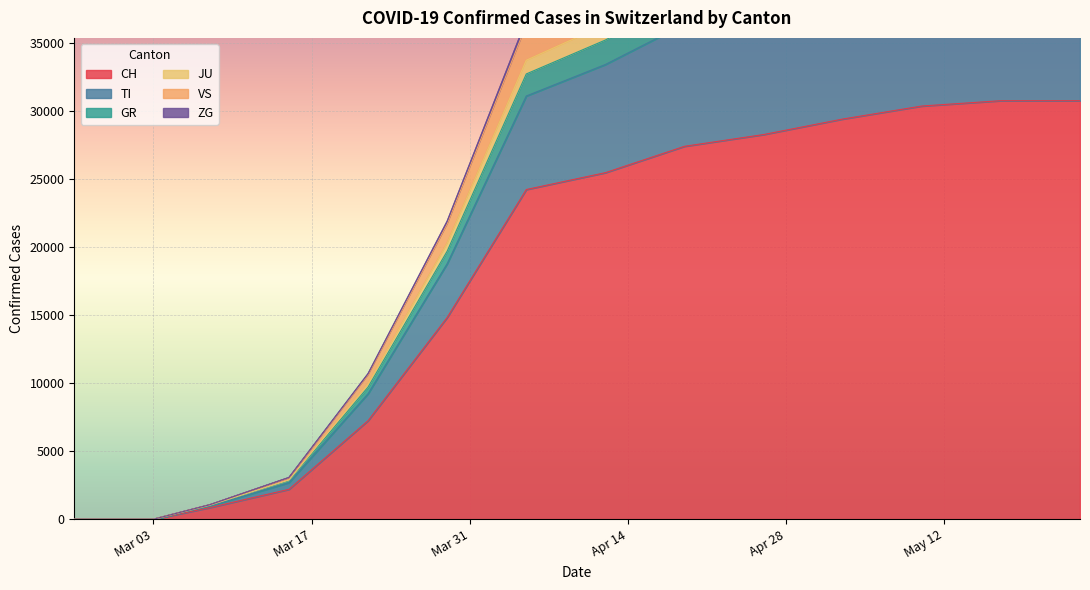

At 2020-02-27, list the series in order from smallest to largest.

CH, TI, GR, JU, VS, ZG